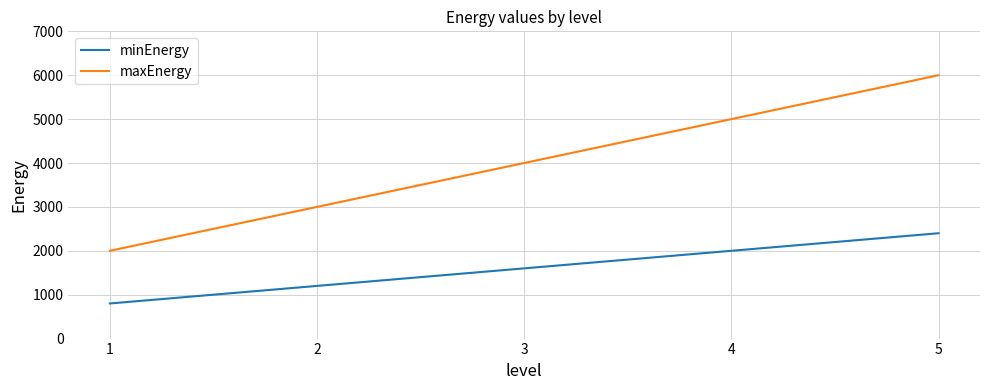

At which label is minEnergy closest to 1600?

3